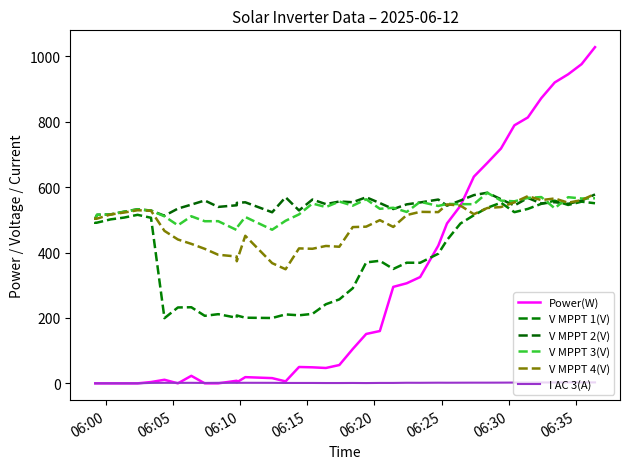

Which series has the largest range (max minus min)?

Power(W)